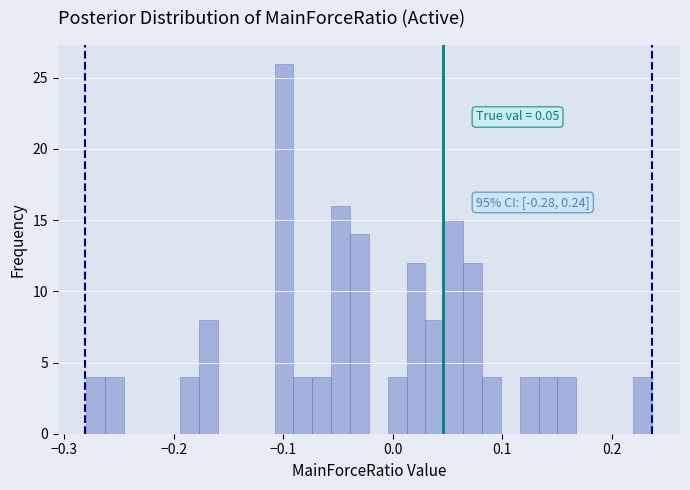

Read against the x-axis, roughly where is the centre of the tallest bar?

-0.10